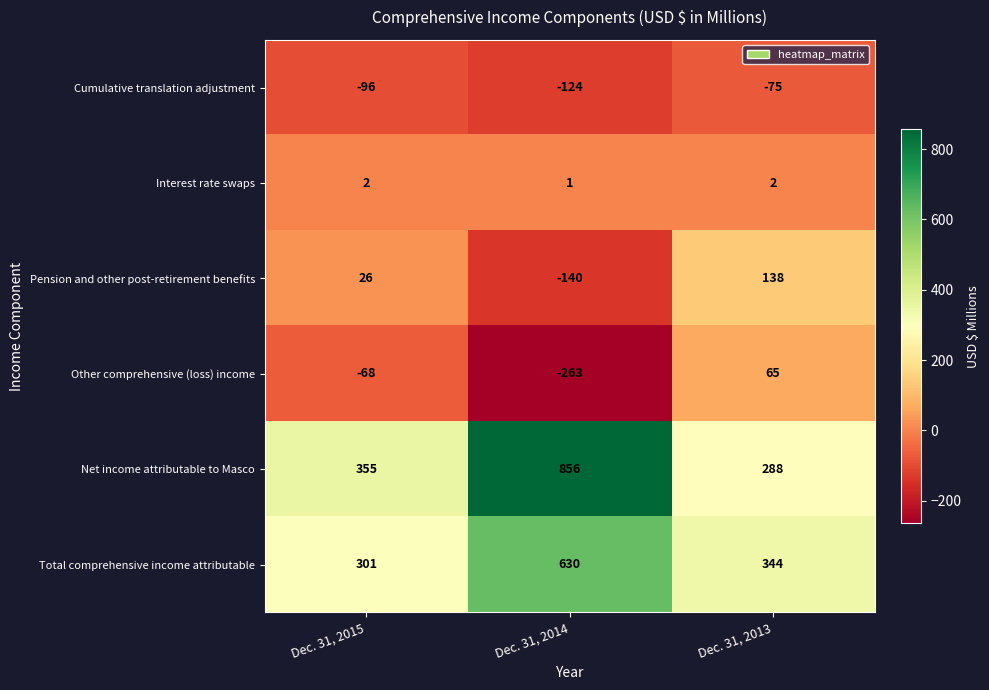

At which category is the sum across all series the highest?

Dec. 31, 2014